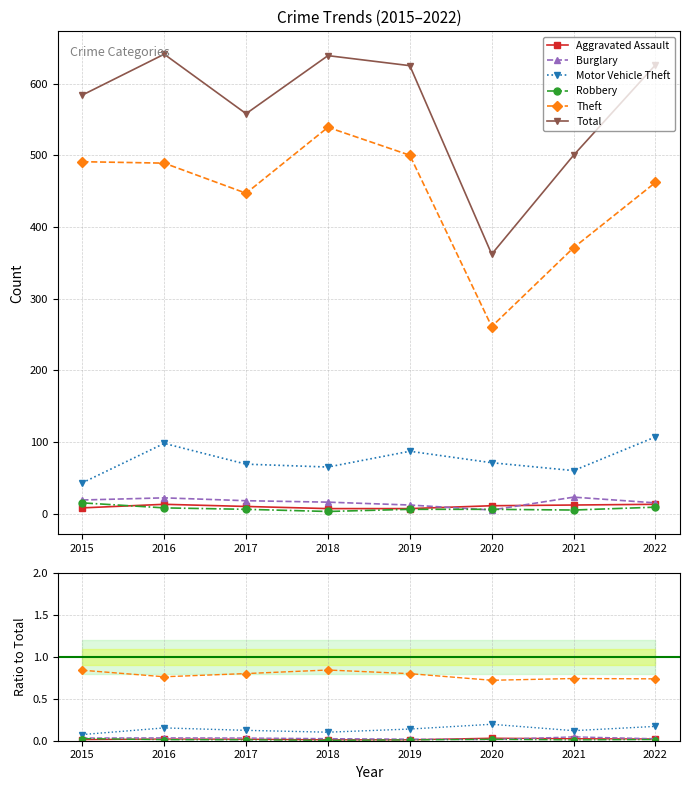

Between 2017 and 2020, which is larger?

2020